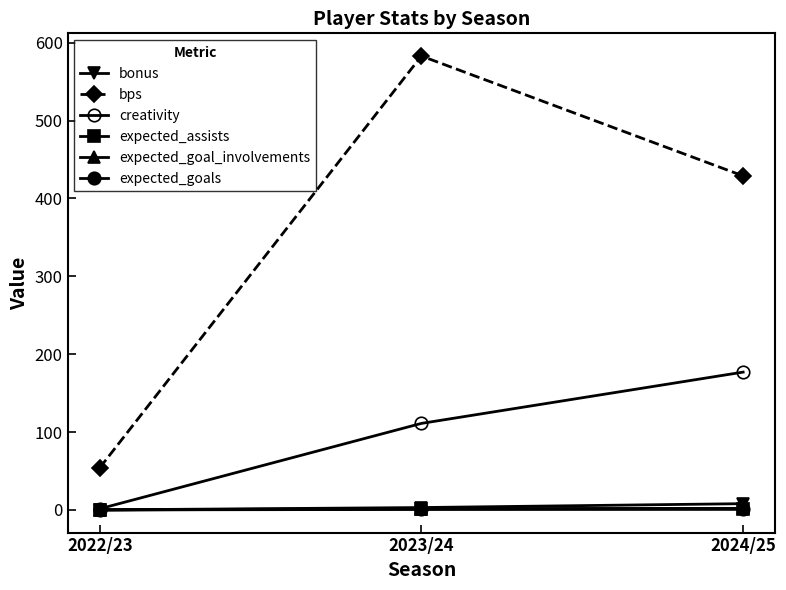

How many lines are shown in the chart?

6